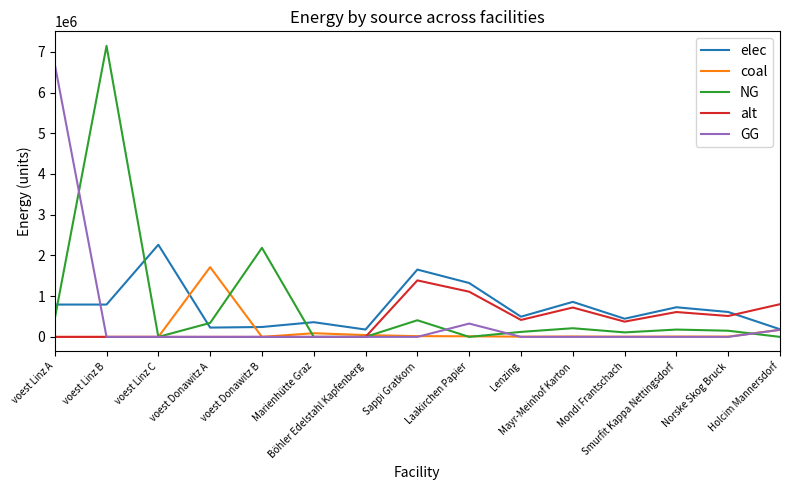

Which series has the widest spread of values?

NG